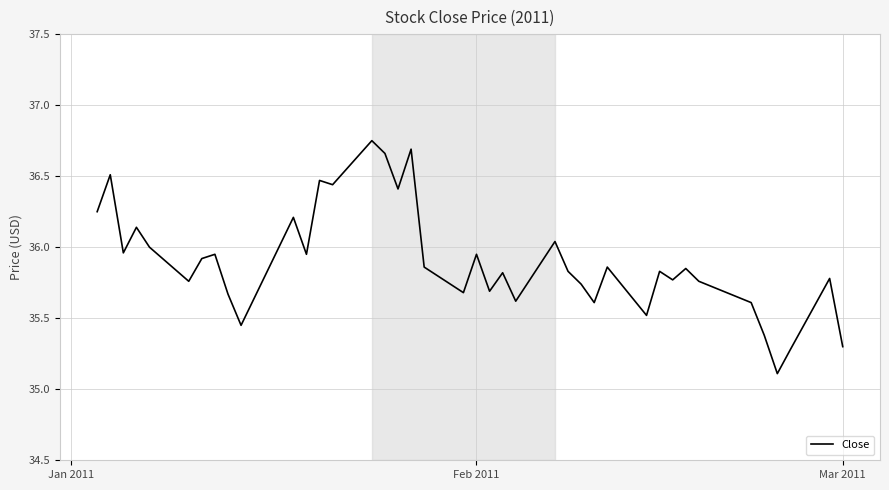

What is the difference between the maximum and minimum values?

1.6